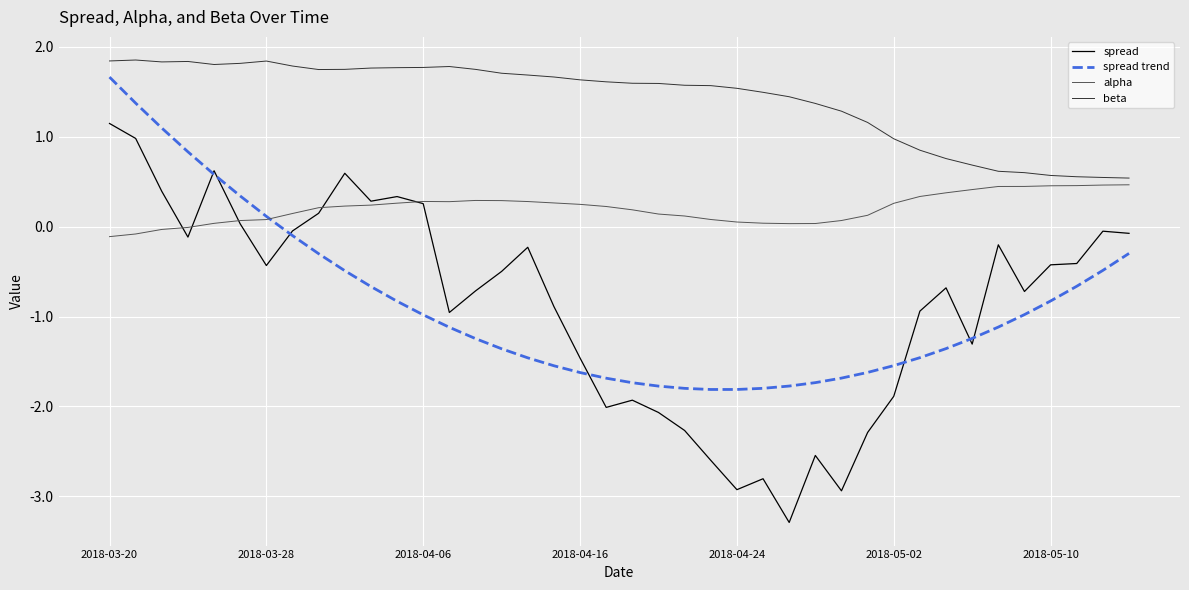

How many lines are shown in the chart?

4